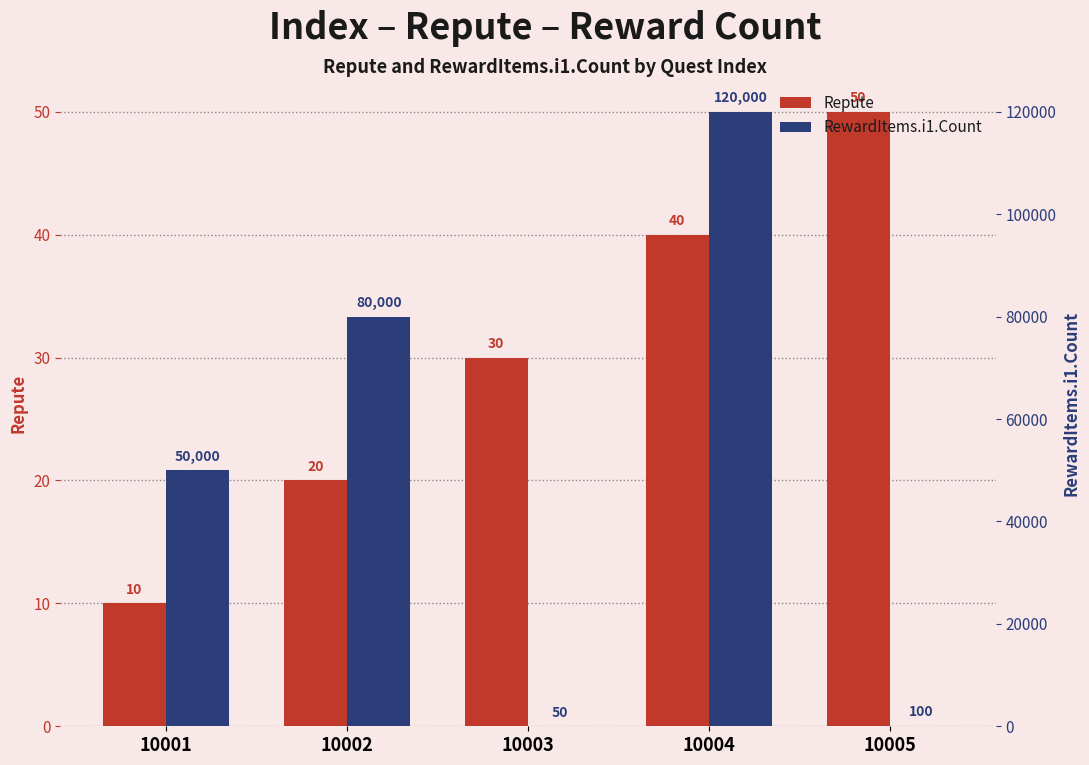

How many categories are shown in the chart?

5